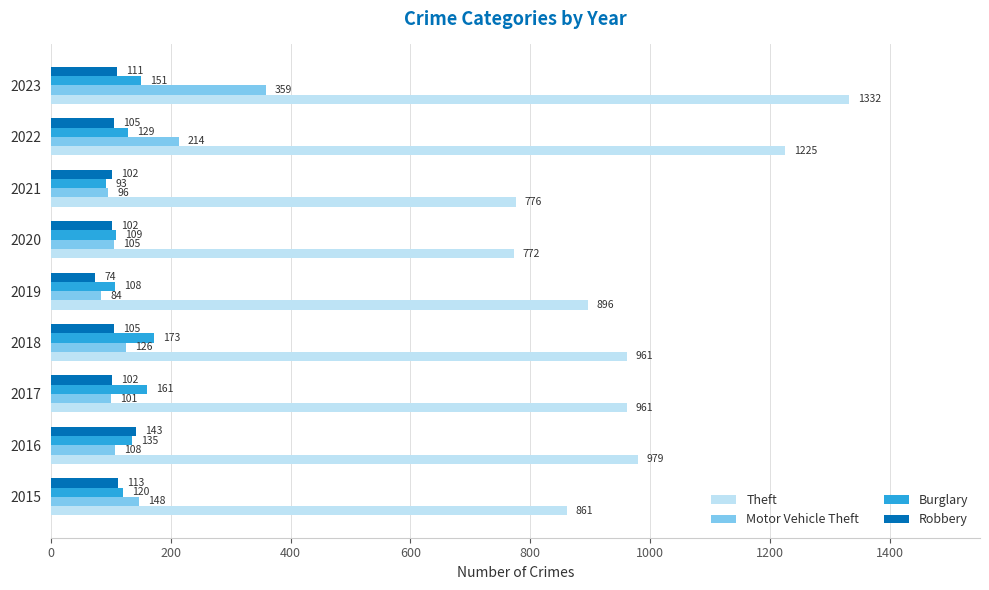

Is it true that Theft equals 776 at 2021?

True